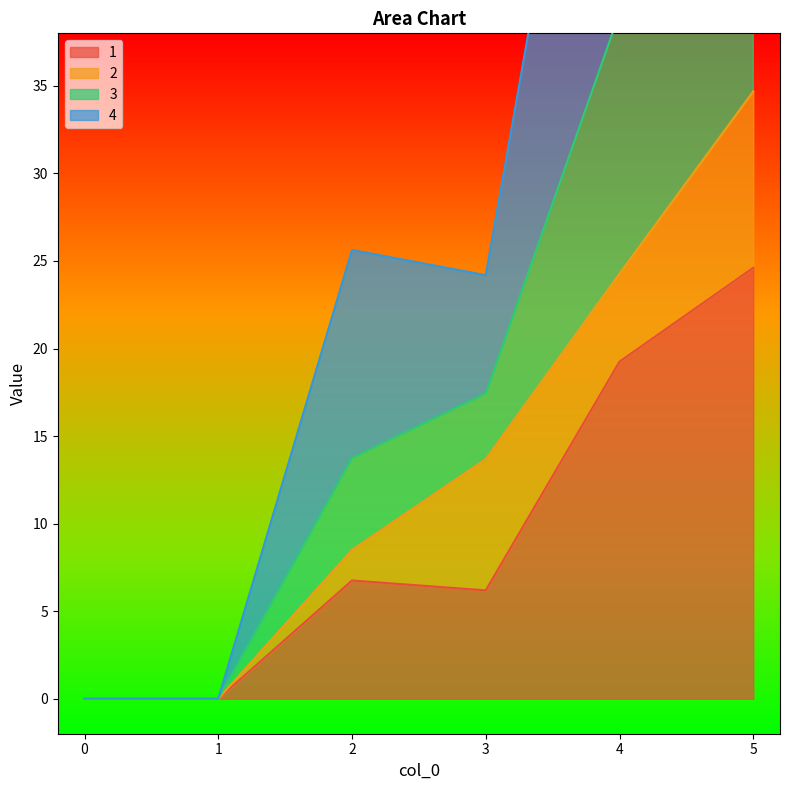

Does the chart have visible grid lines?

No